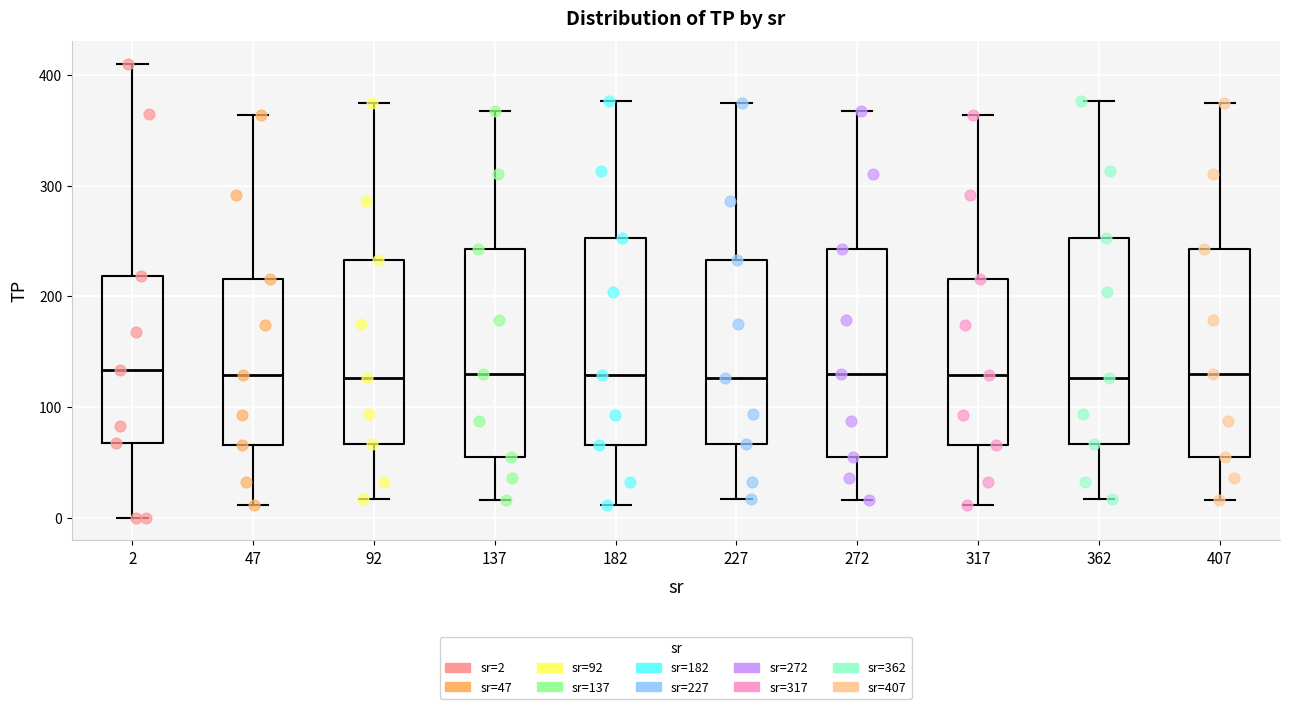

Where is the lower edge of the box at x = 2 on the y-axis? The values are not printed on the chart, so give them approximately, as read against the axis.

70